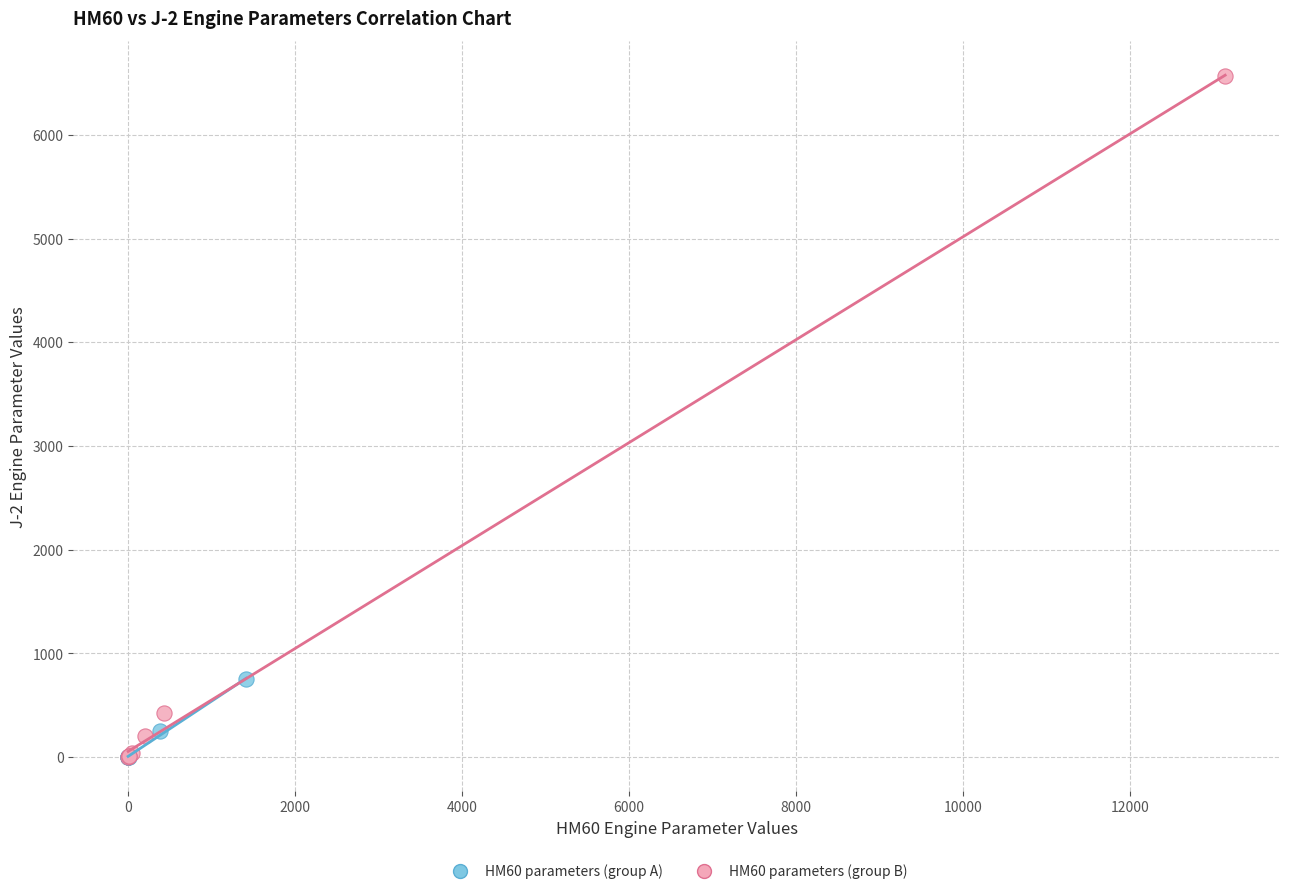

Which series reaches the maximum Y coordinate?

HM60 parameters (group B)